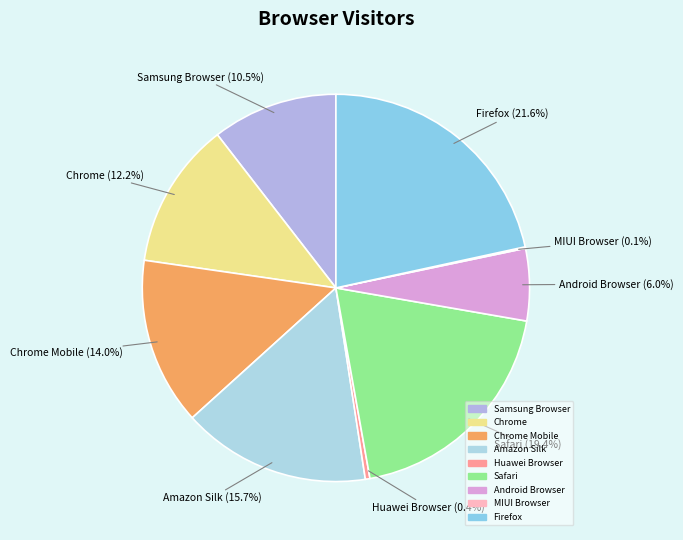

Which category has the biggest portion of the pie?

Firefox